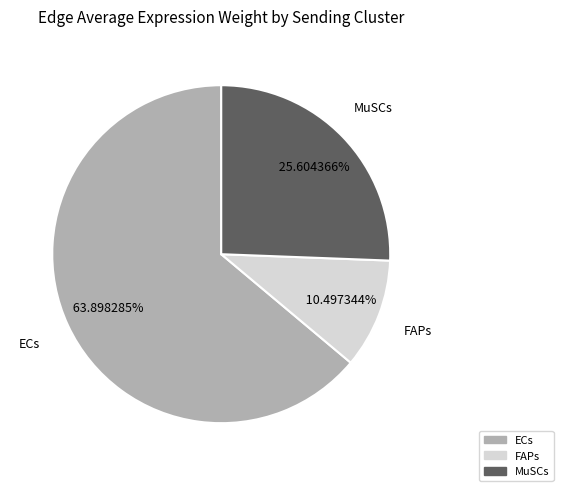

Is there a majority slice in this chart?

Yes